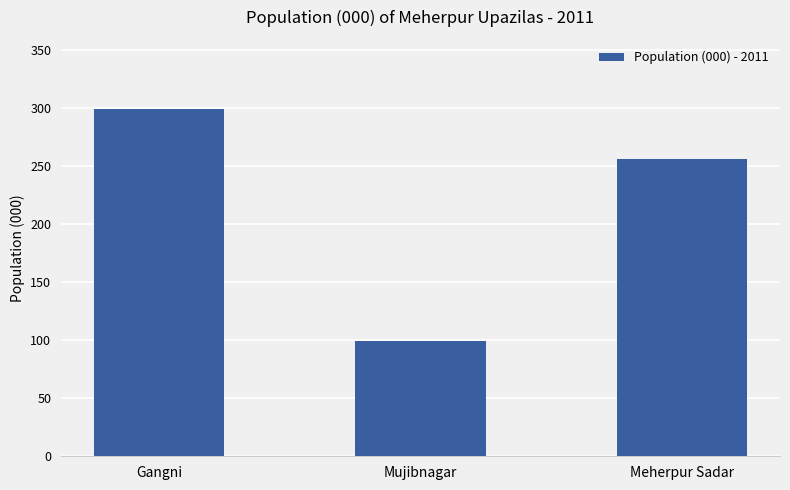

How many data points does each series have?

3